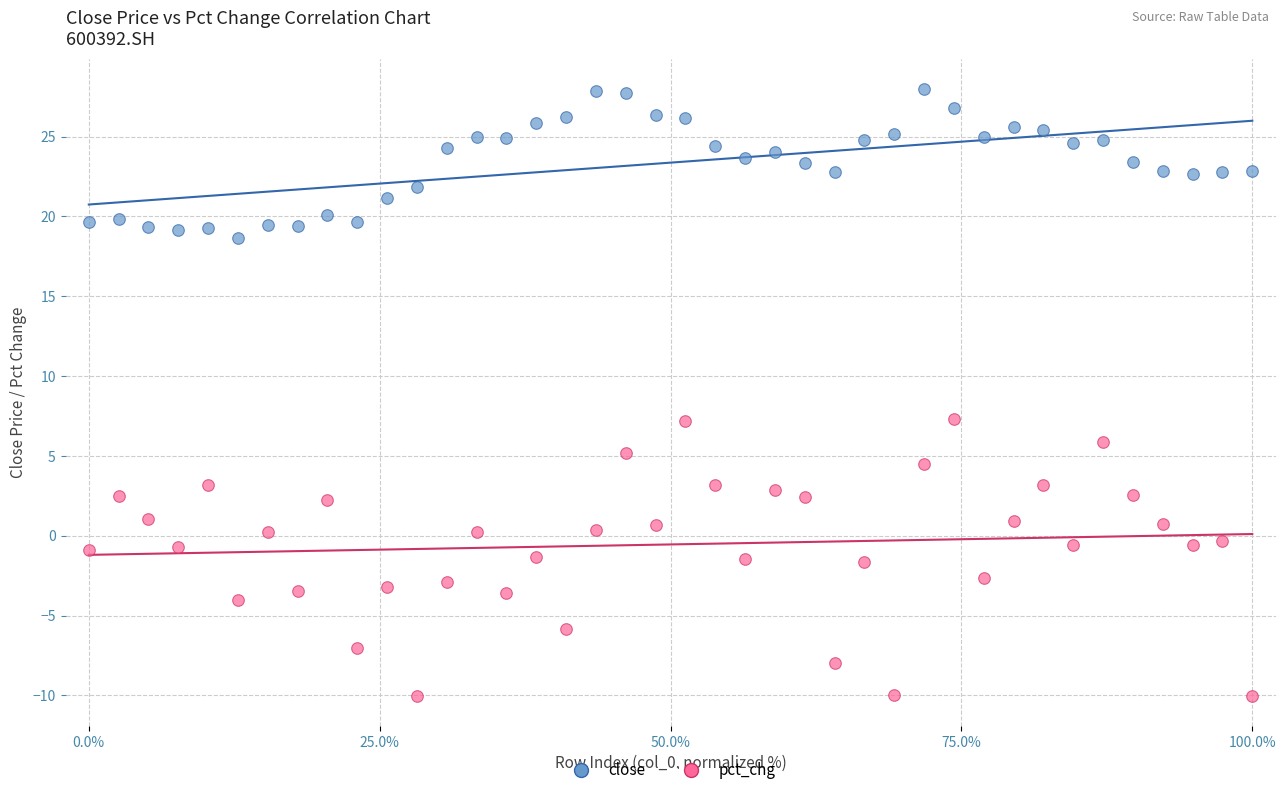

What are all the series names shown in the legend?

close, pct_chg